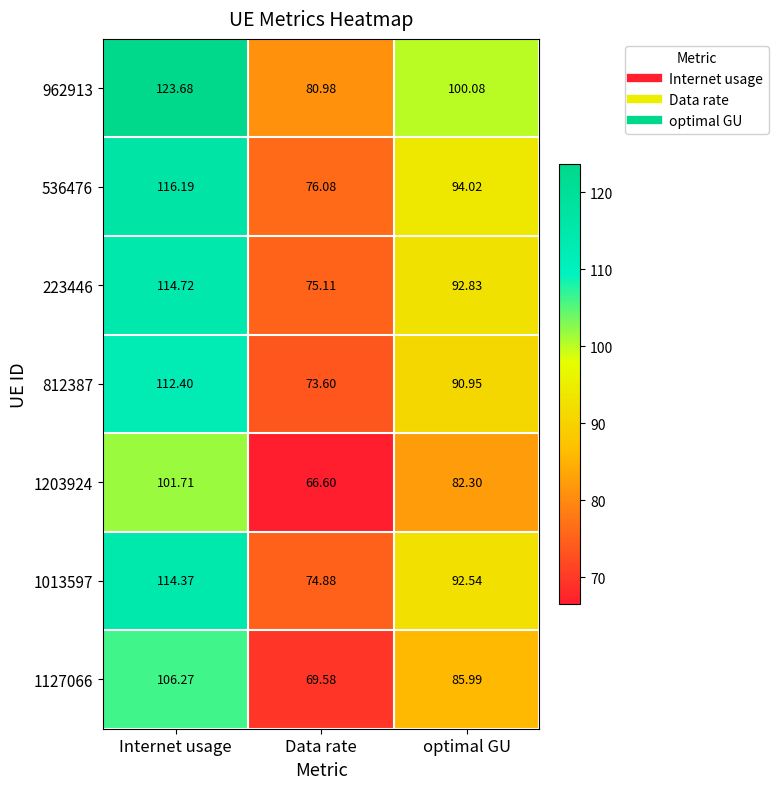

Rank the series by their maximum value, from highest to lowest.

962913, 536476, 223446, 1013597, 812387, 1127066, 1203924